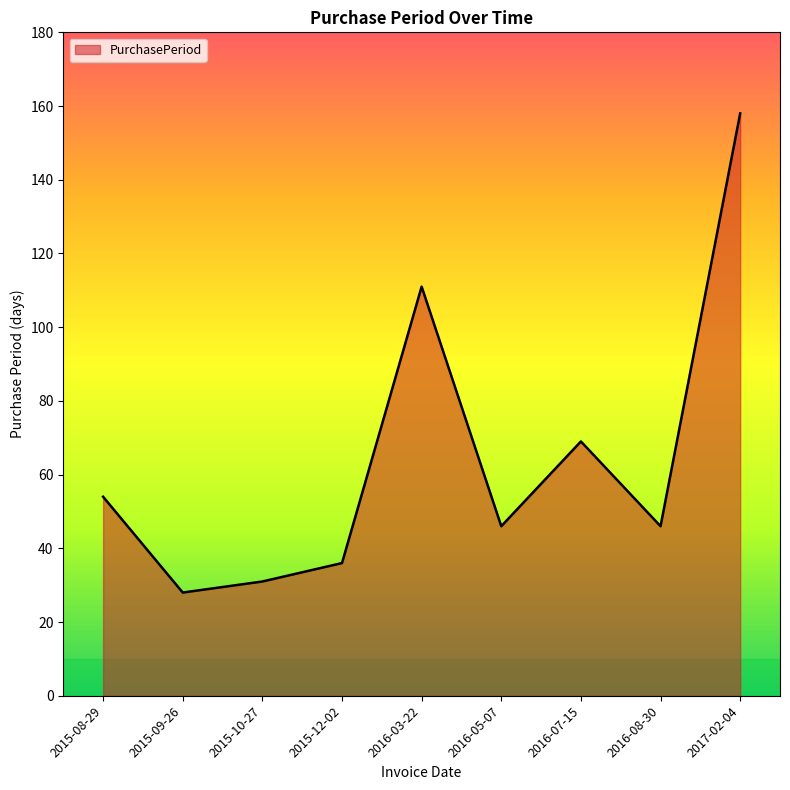

True or false: the data shows 28 at 2015-09-26.

True